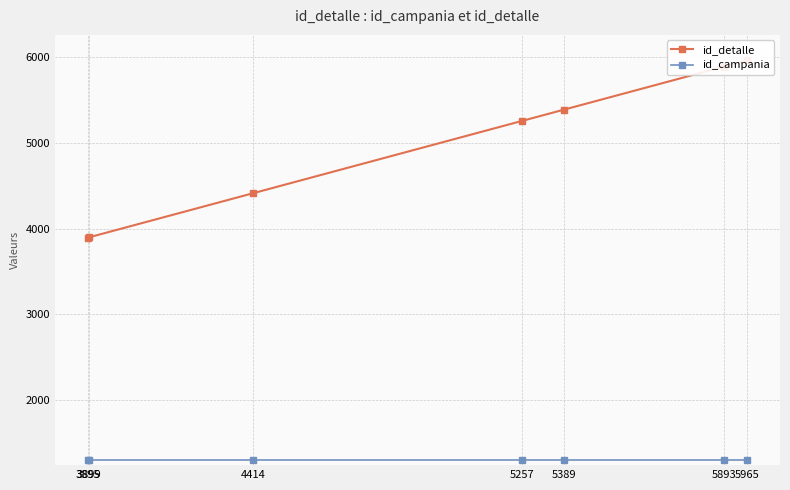

Which series has the widest spread of values?

id_detalle